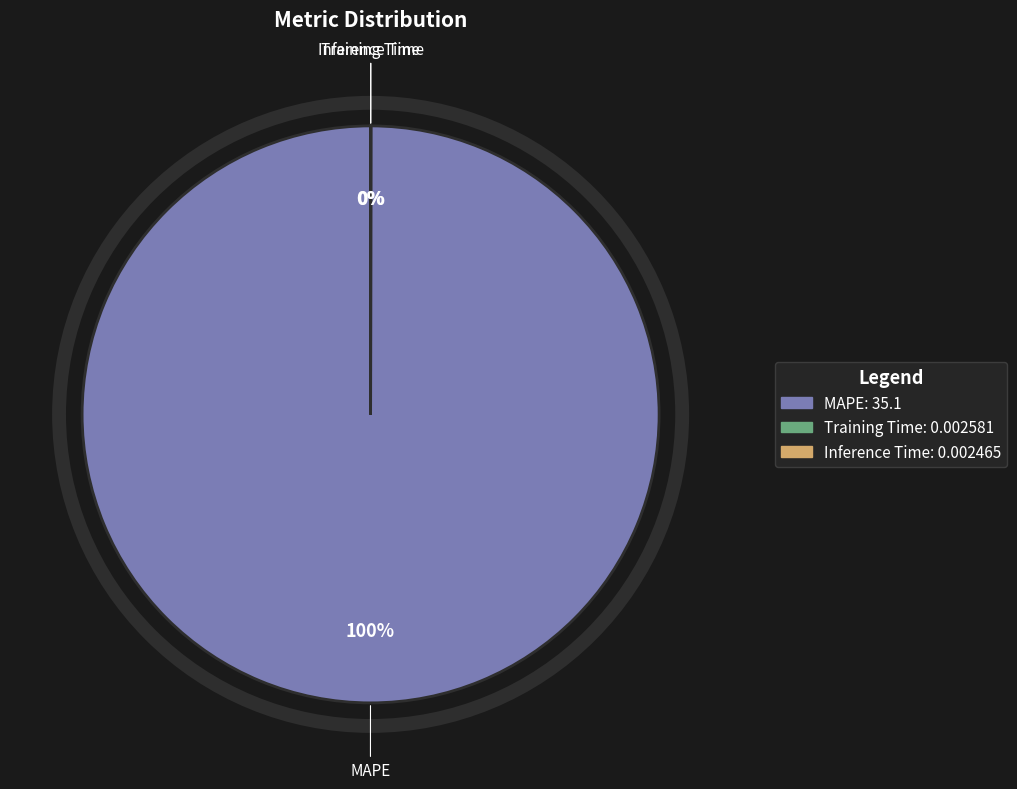

Which category has the biggest portion of the pie?

MAPE